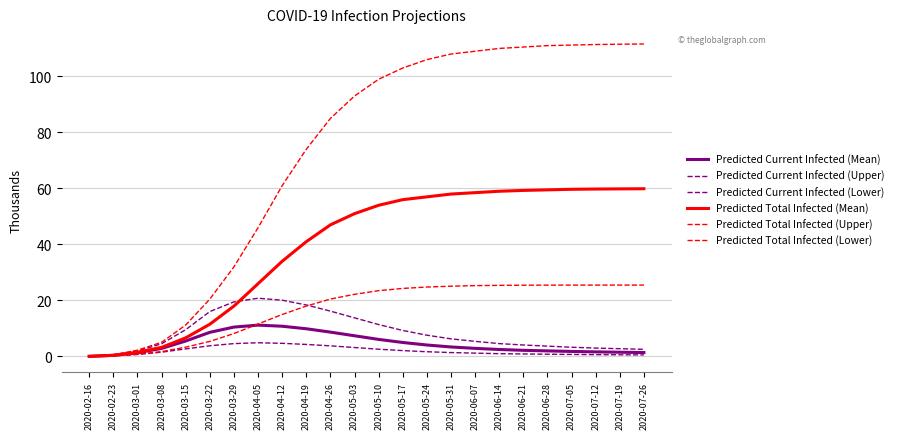

What is the average value of the Predicted Current Infected (Mean) series?

4.7